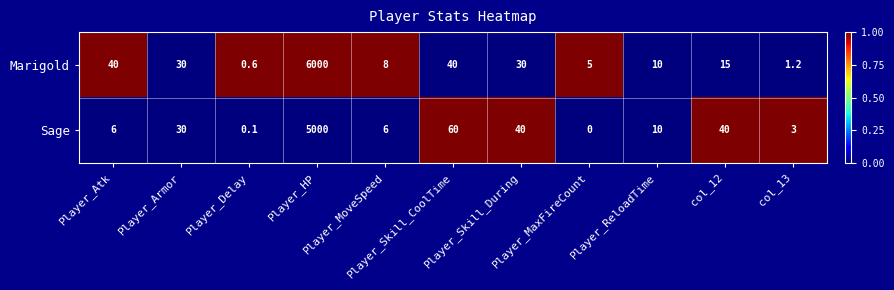

Which category has the lowest value across all series?

Player_MaxFireCount